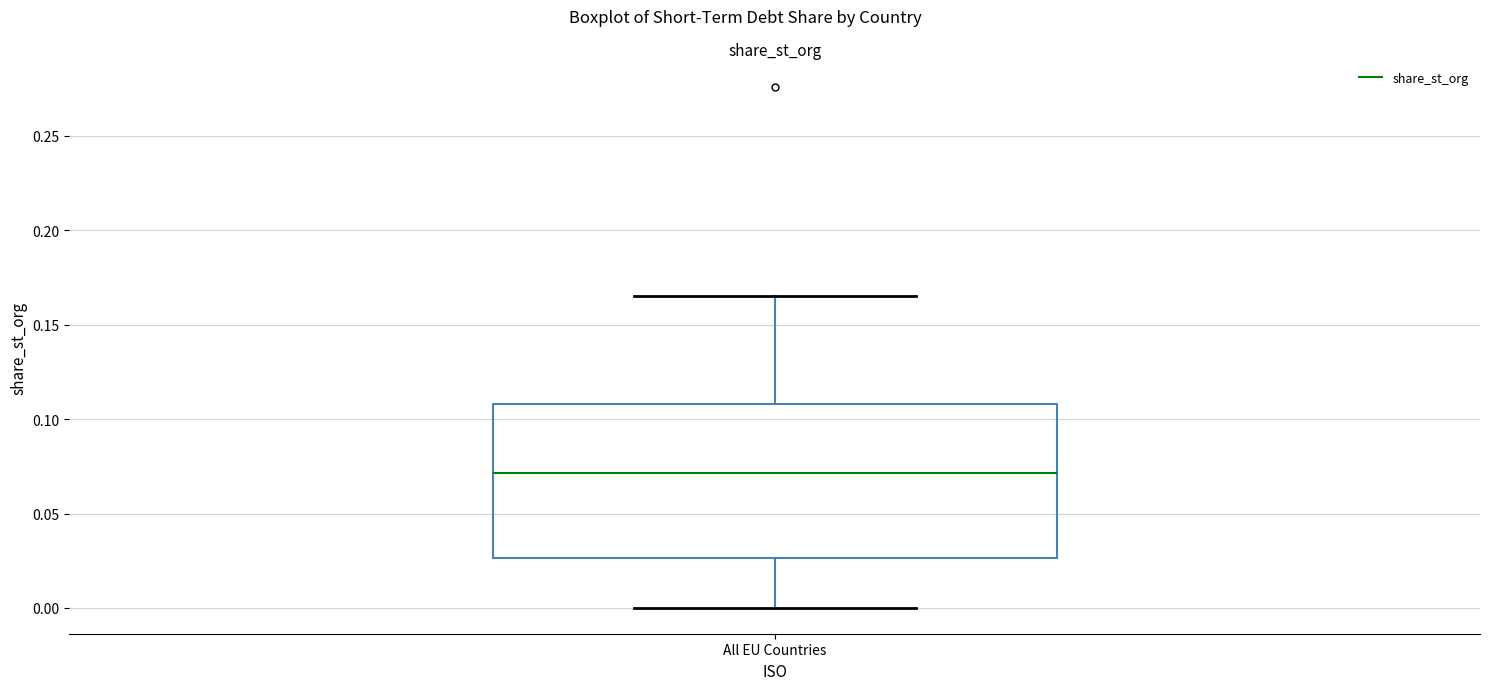

Where does the upper whisker of the box for All EU Countries end on the y-axis? The values are not printed on the chart, so give them approximately, as read against the axis.

0.165